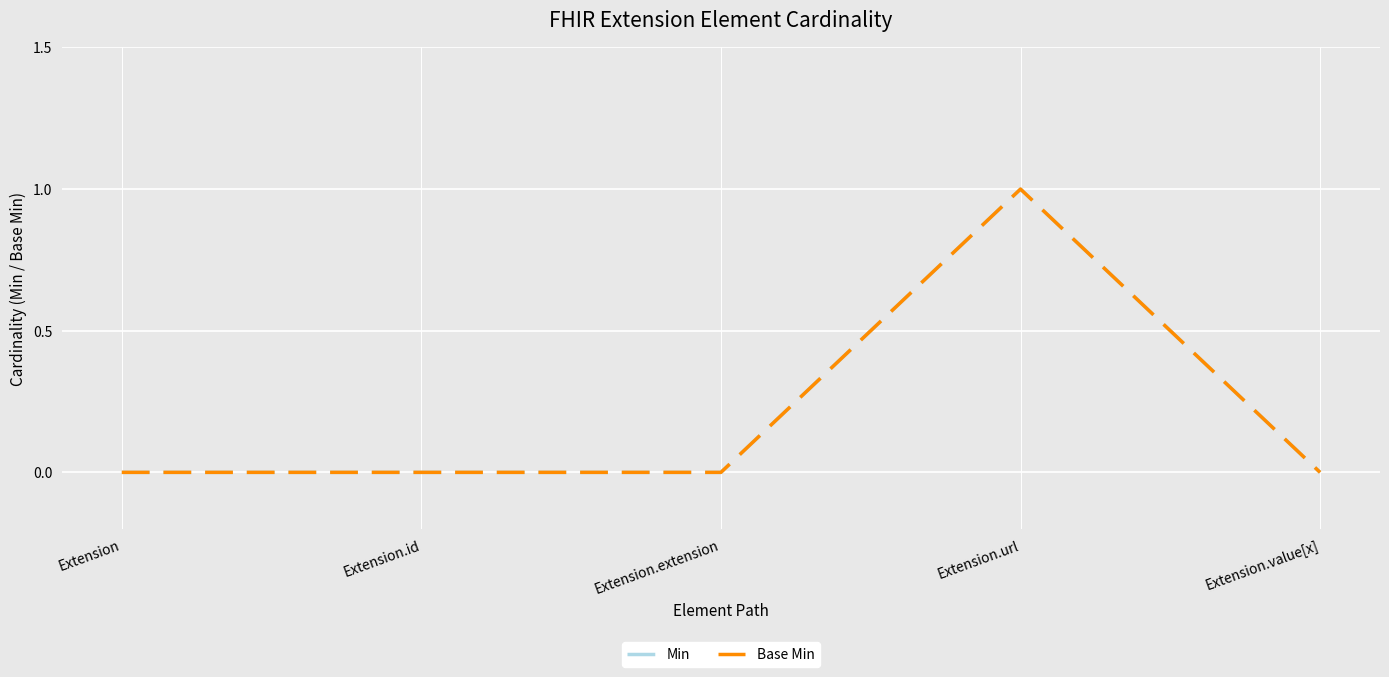

At which label is Base Min closest to 0?

Extension